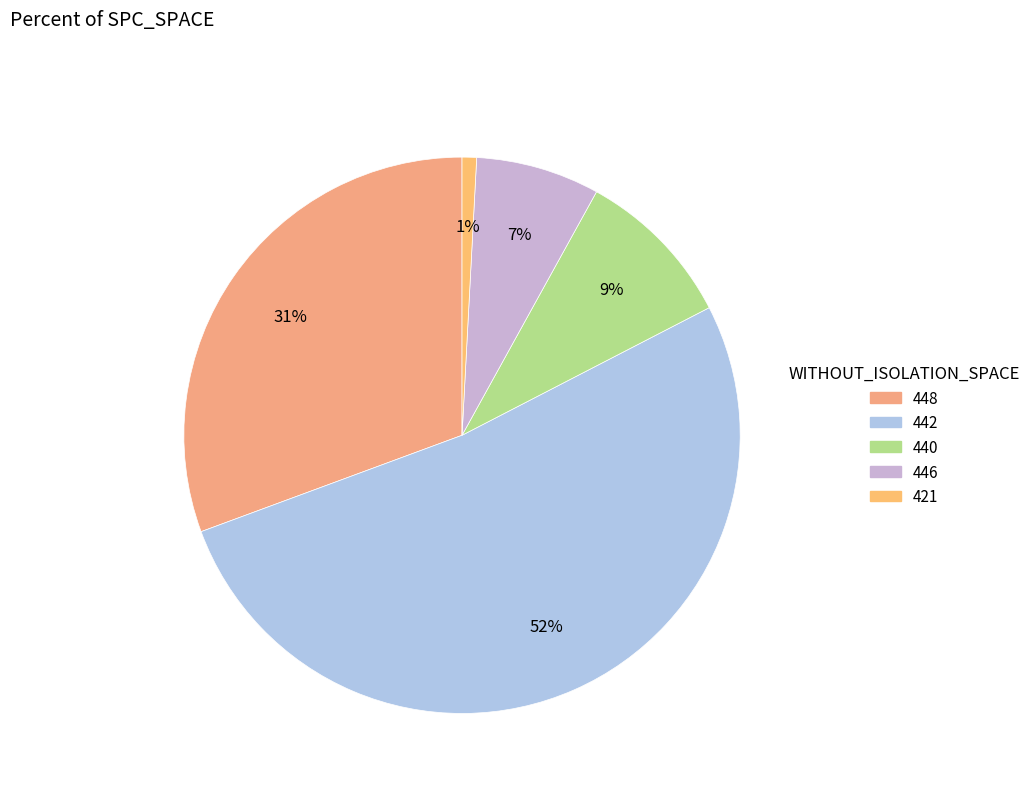

Count the number of slices in the pie.

5